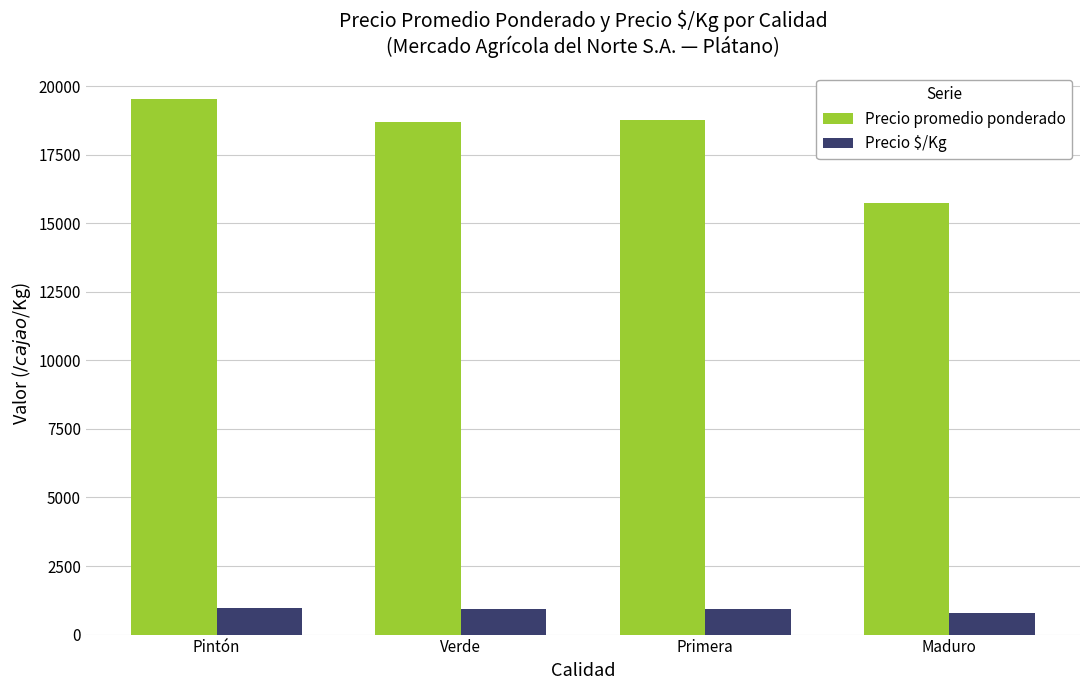

Count the number of data series in this chart.

2